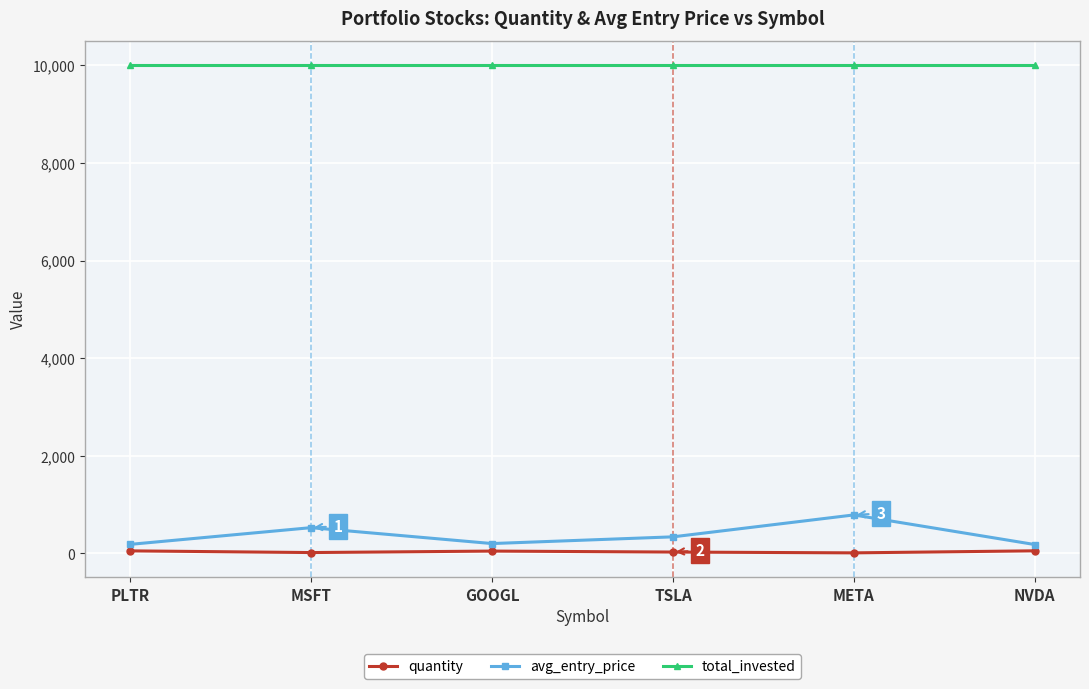

True or false: quantity and avg_entry_price intersect in this chart.

False